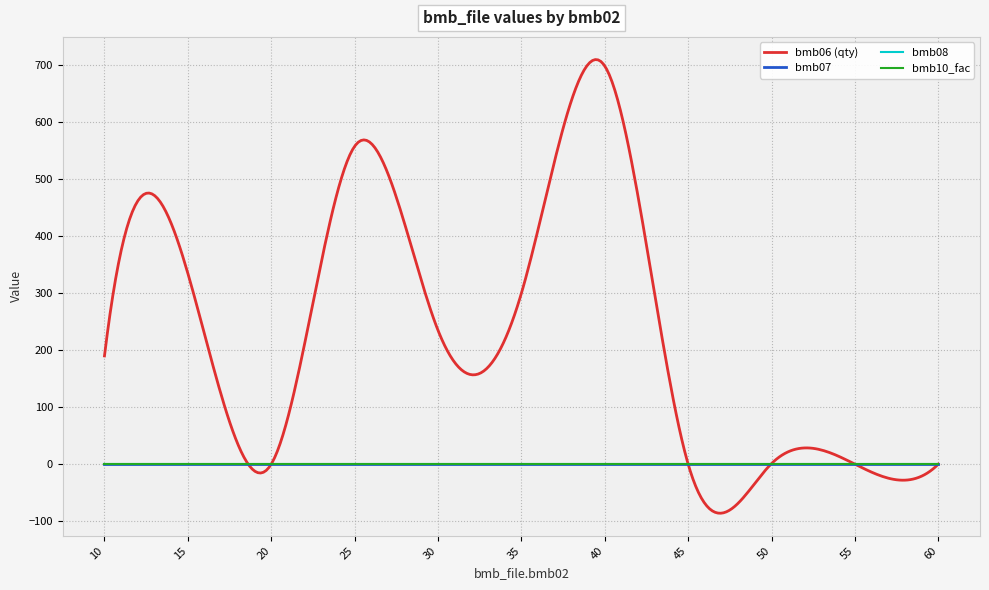

Which series has the widest spread of values?

bmb_file.bmb06